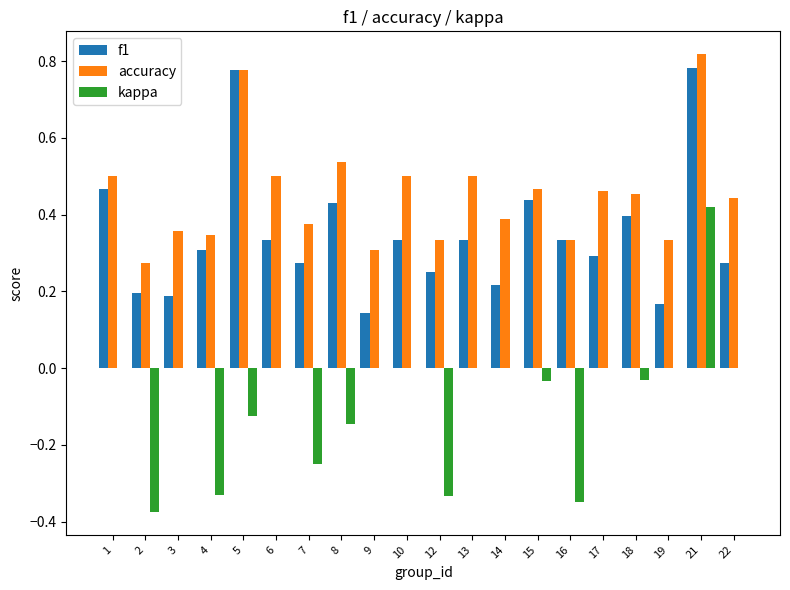

Which series has the largest total across all categories?

accuracy